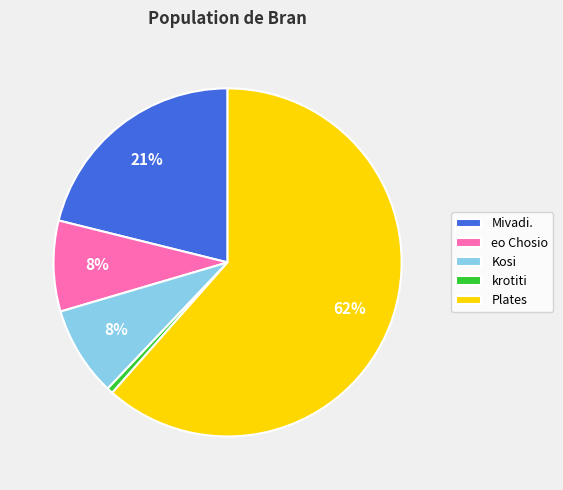

To the nearest percent, what is the combined percentage of Plates and eo Chosio?

70%